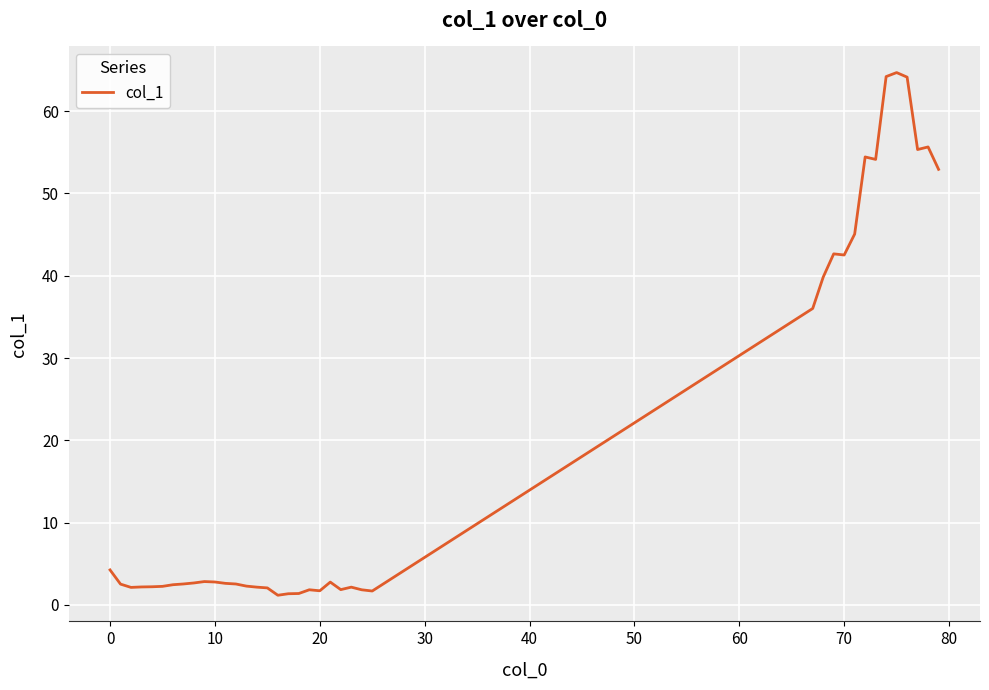

What is the difference between the maximum and minimum values?

63.5